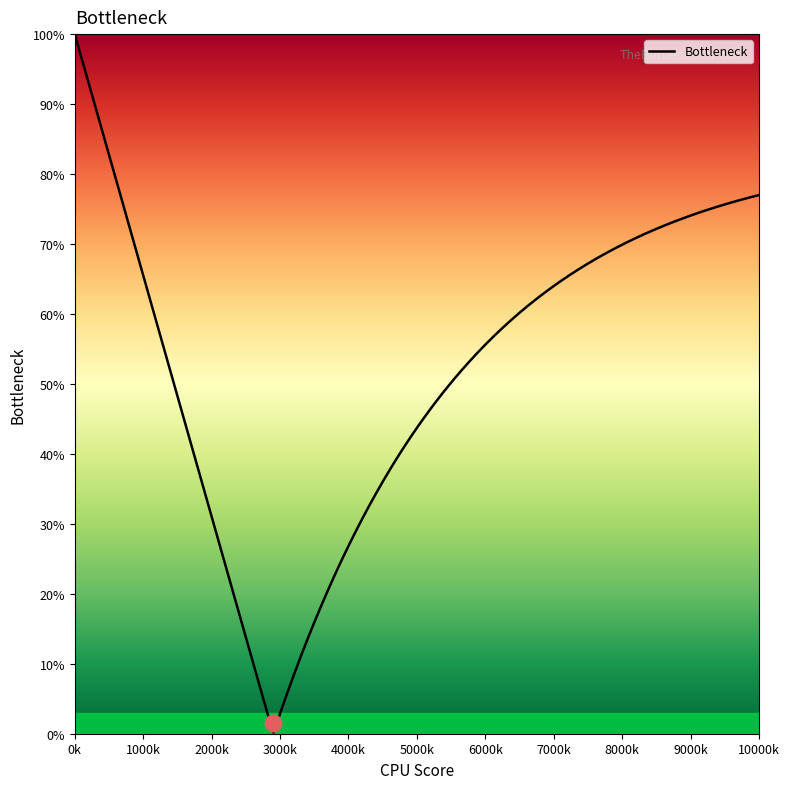

What is the greatest value displayed?

100.0